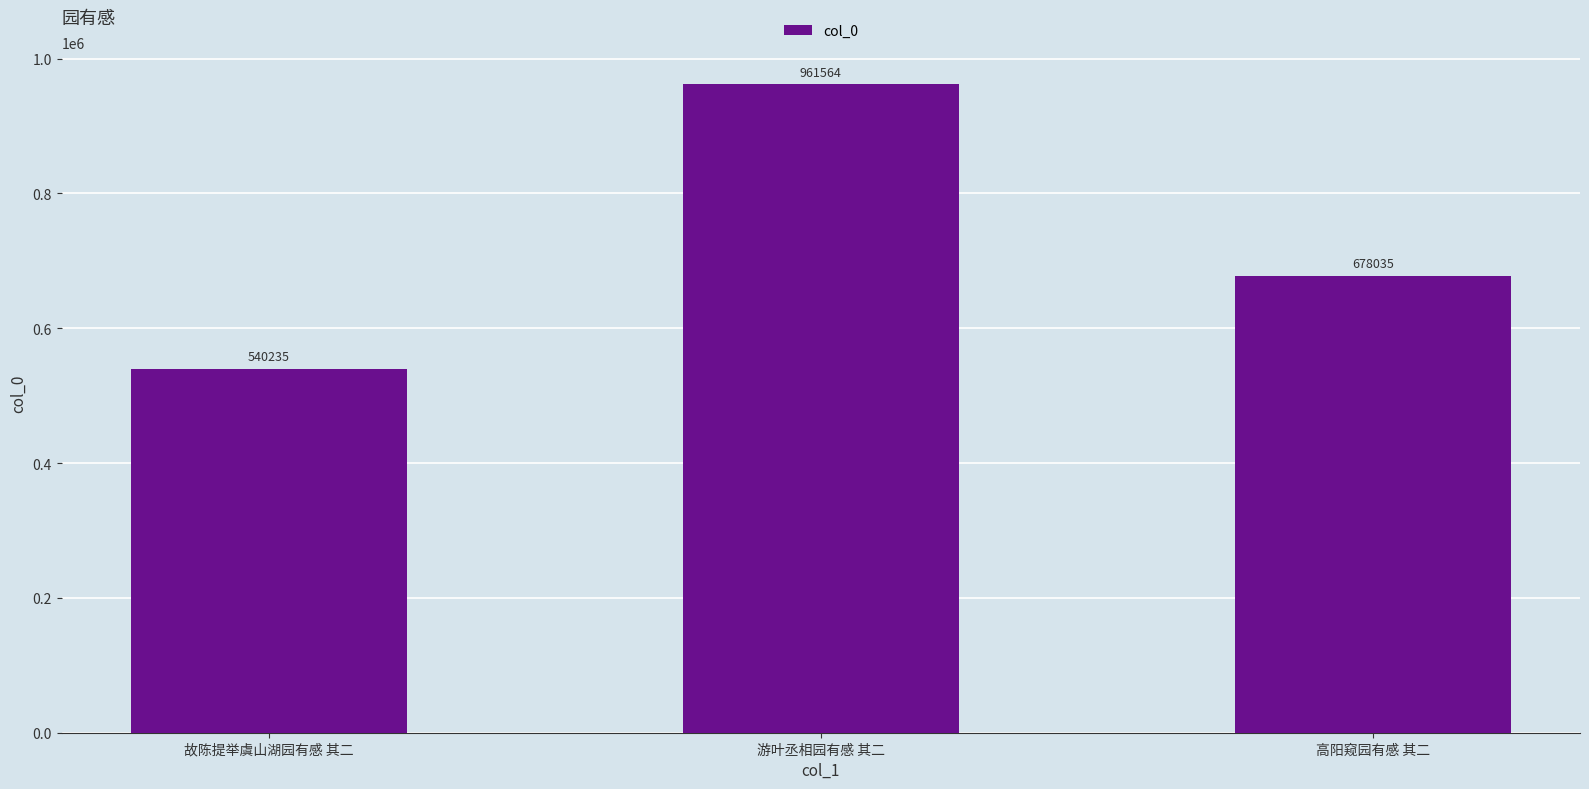

List the labels in order of value, largest first.

游叶丞相园有感 其二, 高阳窥园有感 其二, 故陈提举虞山湖园有感 其二